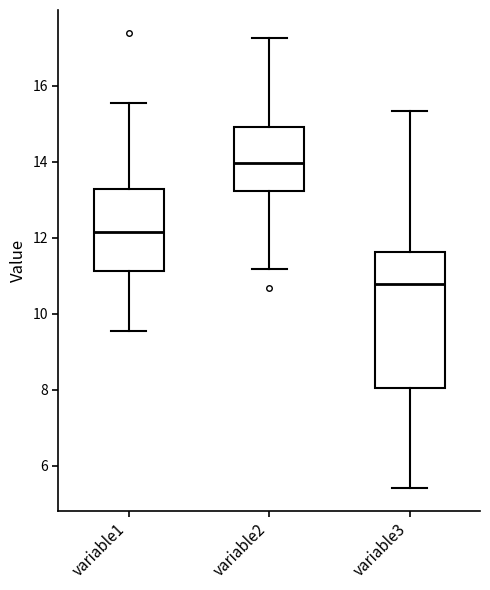

Comparing the boxes themselves (not the whiskers), which one is the tallest?

variable3